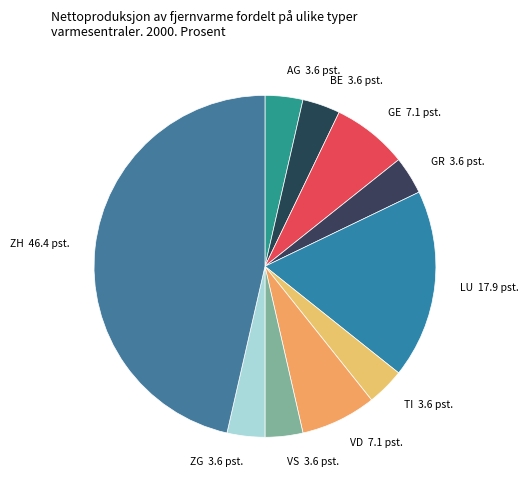

How many slices are in this pie chart?

10